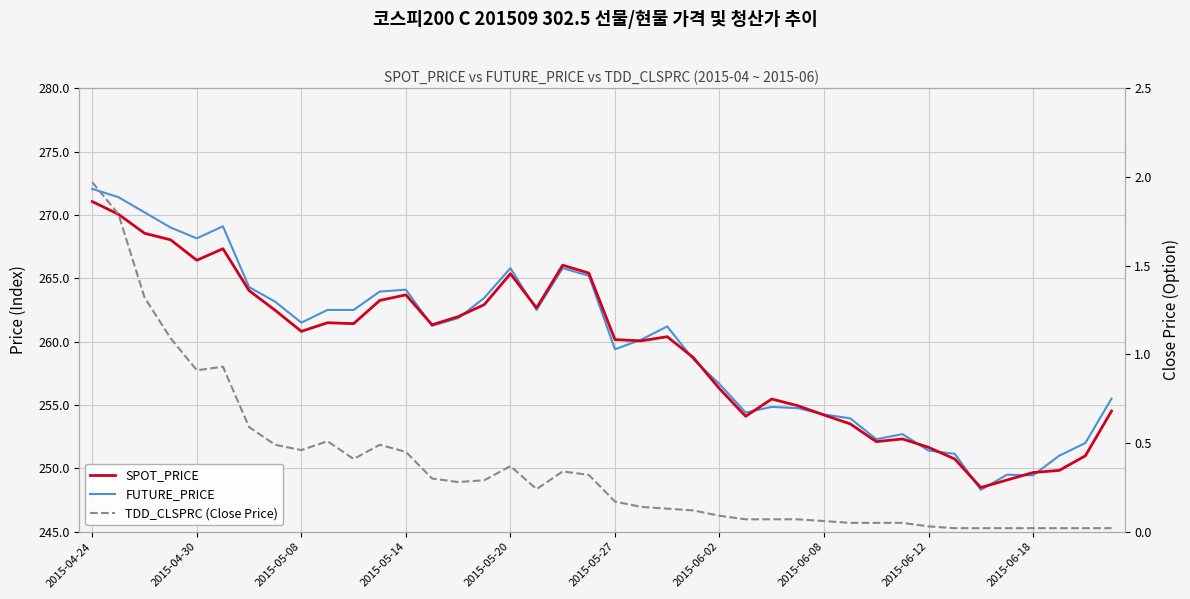

Is it true that SPOT_PRICE equals 251.7 at 2015-06-12?

True